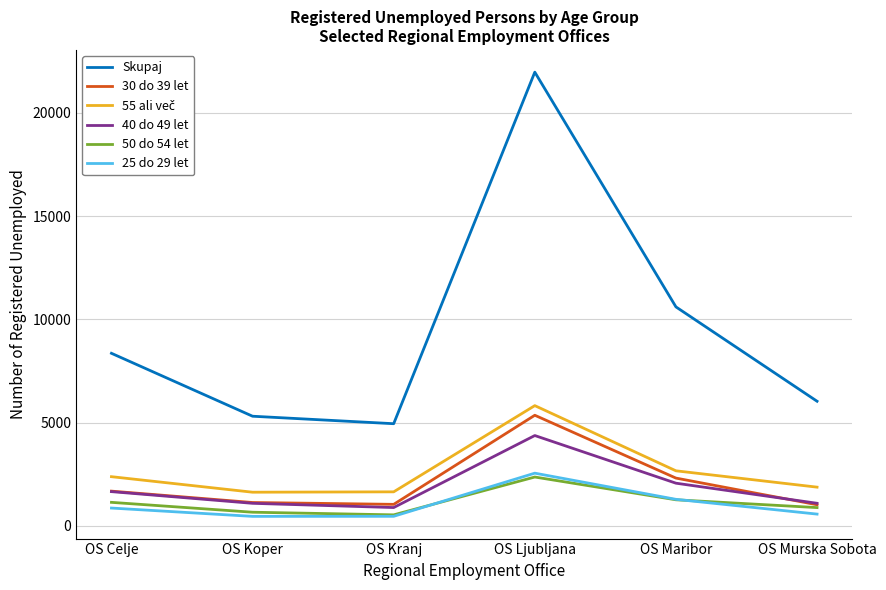

What is the difference between the maximum and minimum values in the 25 do 29 let series?

2092